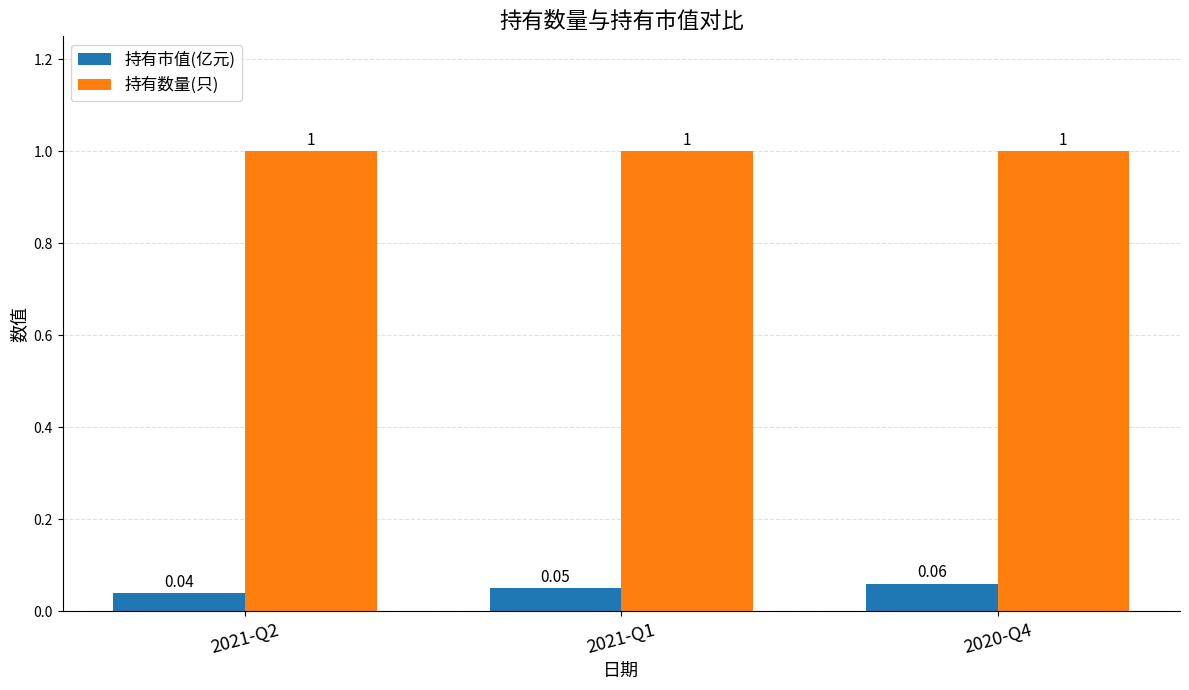

Which series has the largest range (max minus min)?

持有市值(亿元)